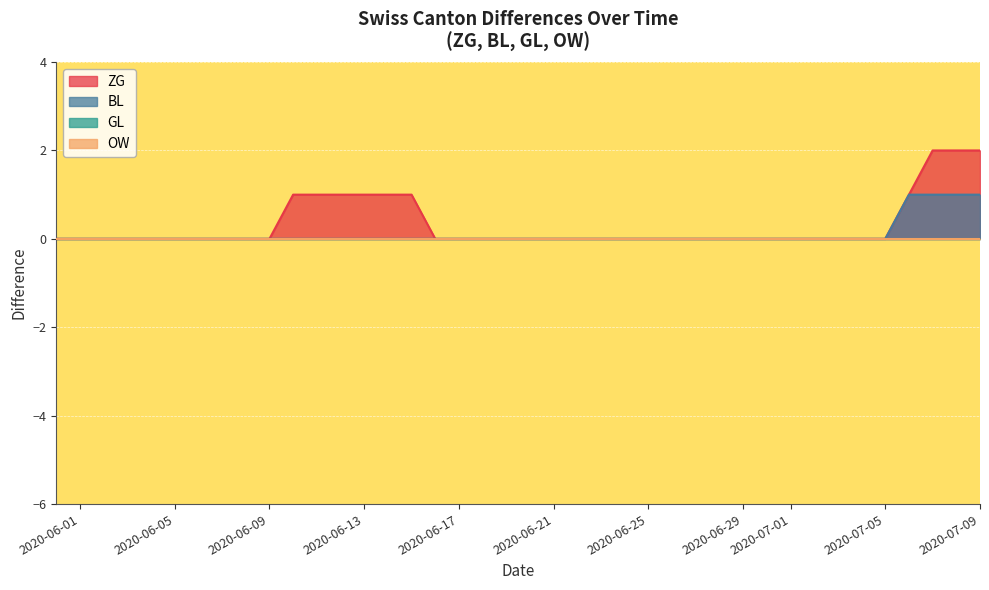

True or false: BL and ZG cross at least once.

False